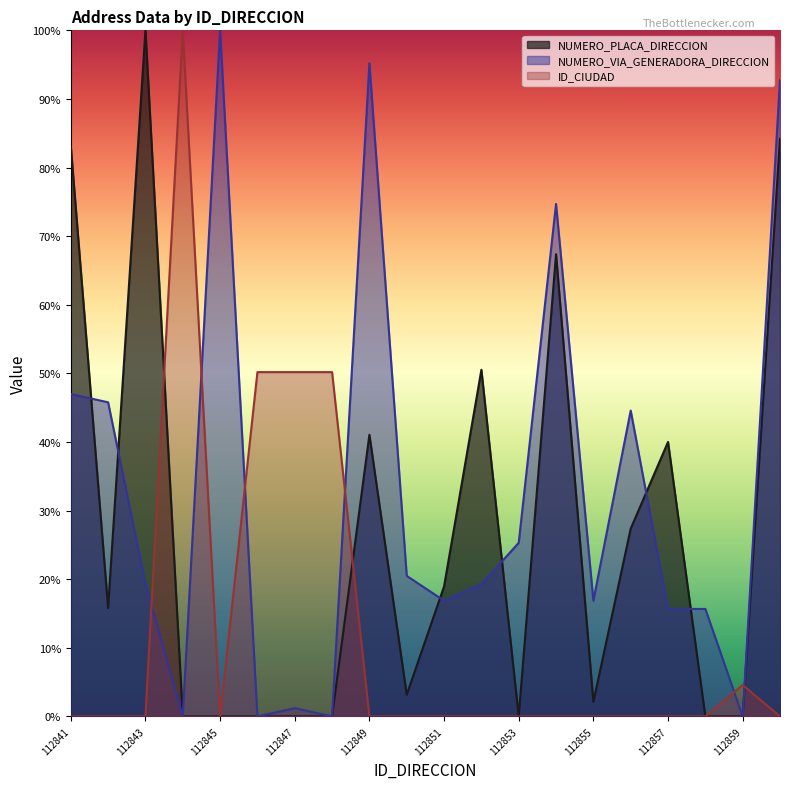

True or false: ID_CIUDAD and NUMERO_VIA_GENERADORA_DIRECCION cross at least once.

True